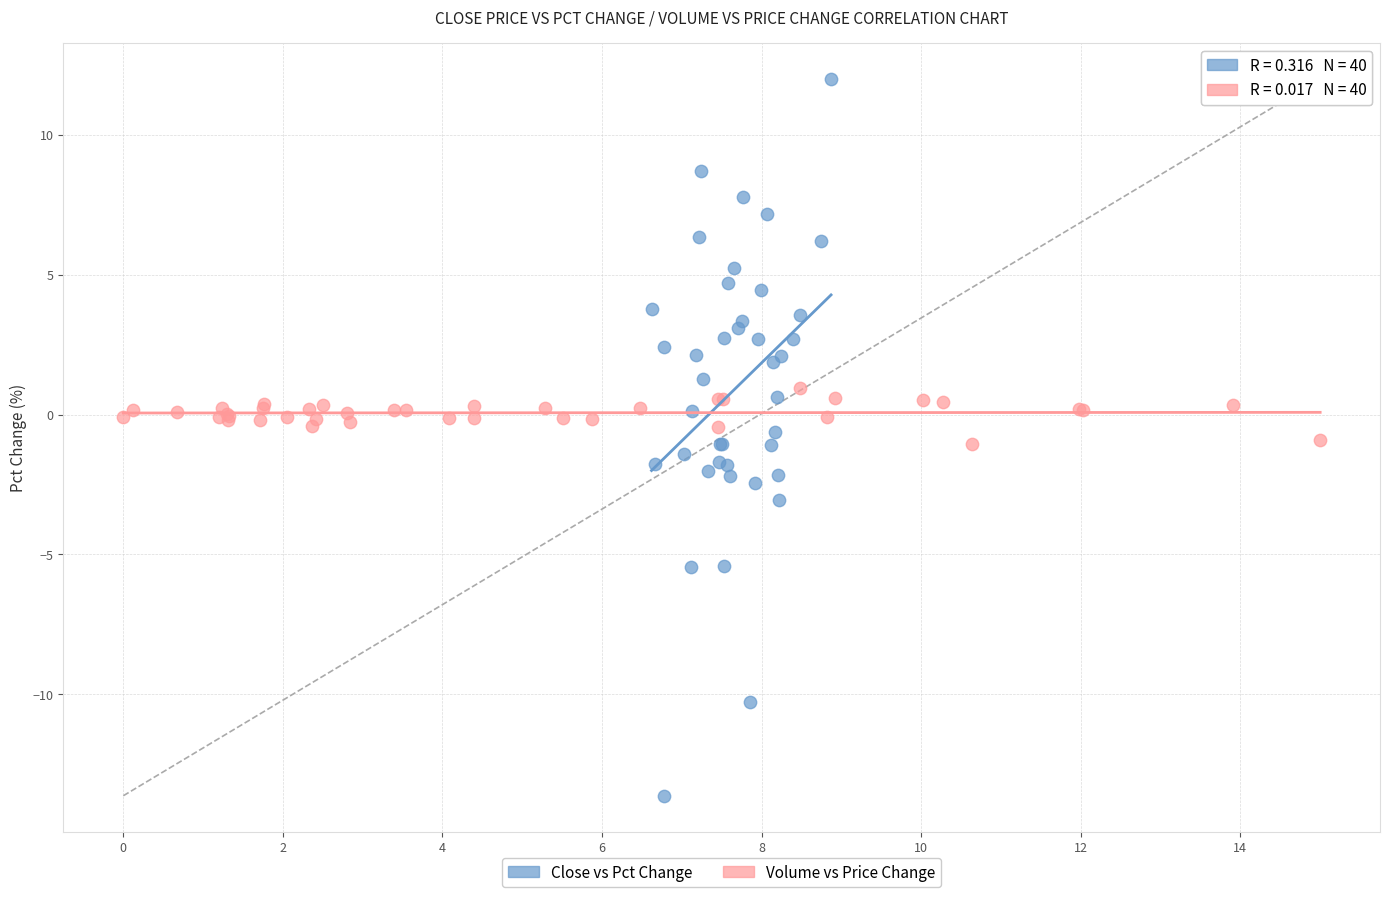

What are all the series names shown in the legend?

Close vs Pct Change, Volume vs Price Change